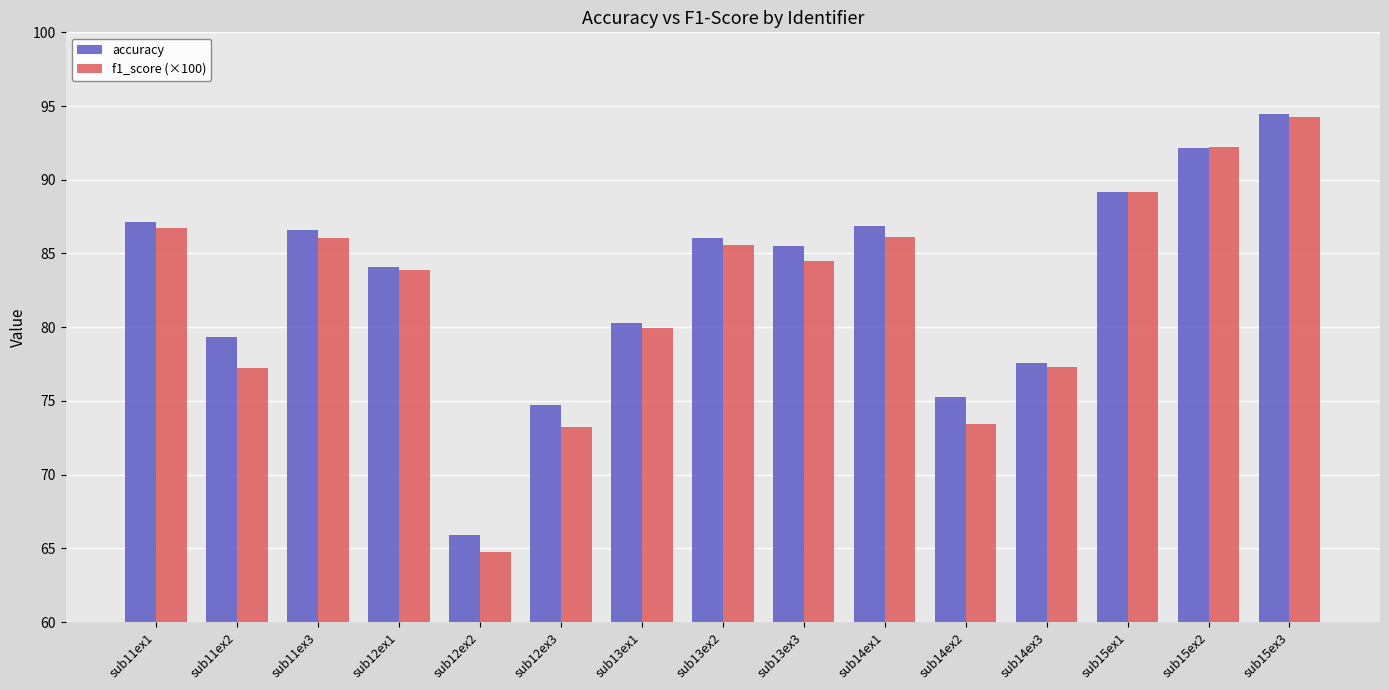

What is the difference between the maximum and minimum values in the accuracy series?

28.6